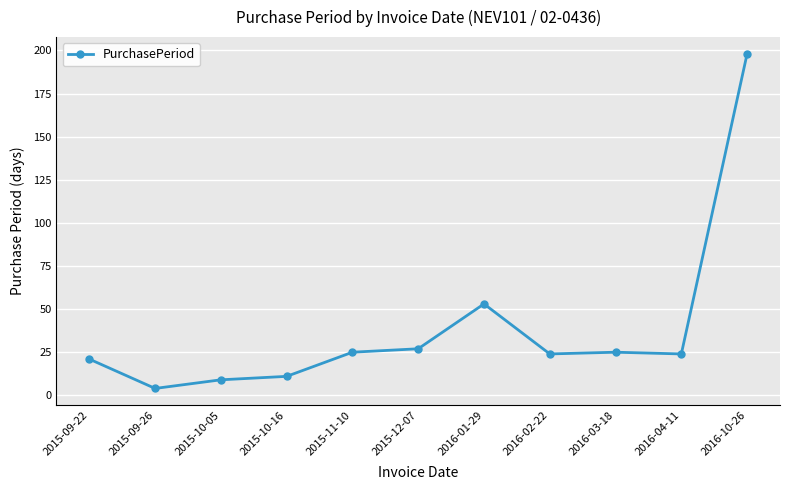

What is the label of the 3rd point from the right?

2016-03-18